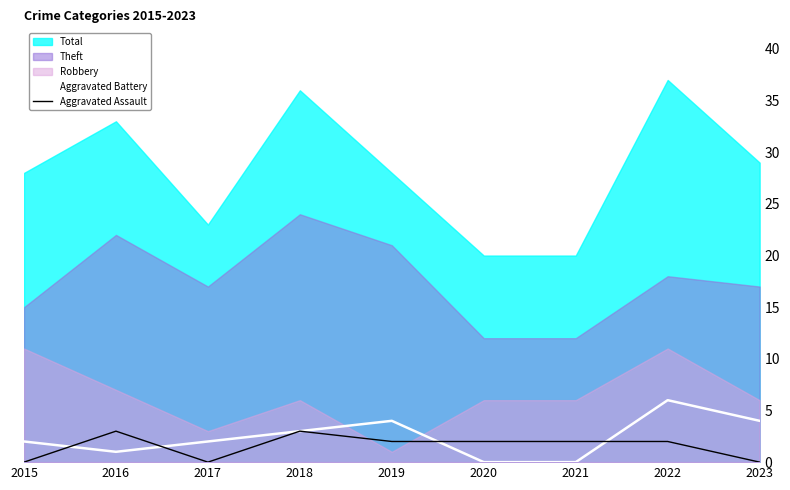

Which category has the highest value in the Aggravated Assault series?

2016